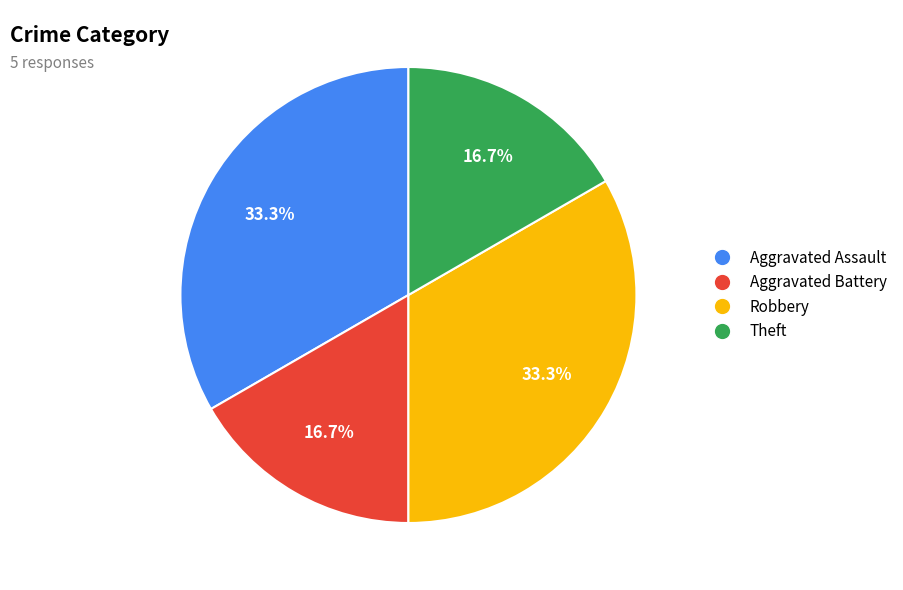

Count the number of slices in the pie.

4